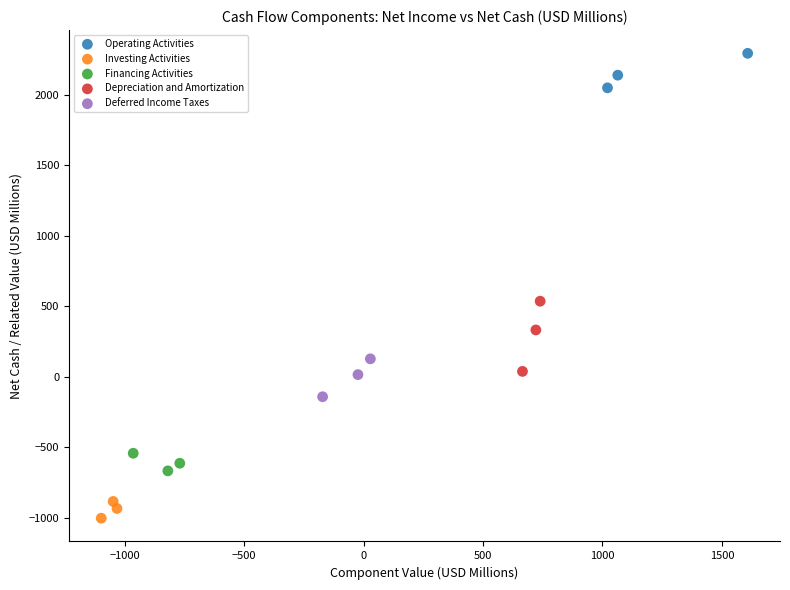

What are all the series names shown in the legend?

Operating Activities, Investing Activities, Financing Activities, Depreciation and Amortization, Deferred Income Taxes